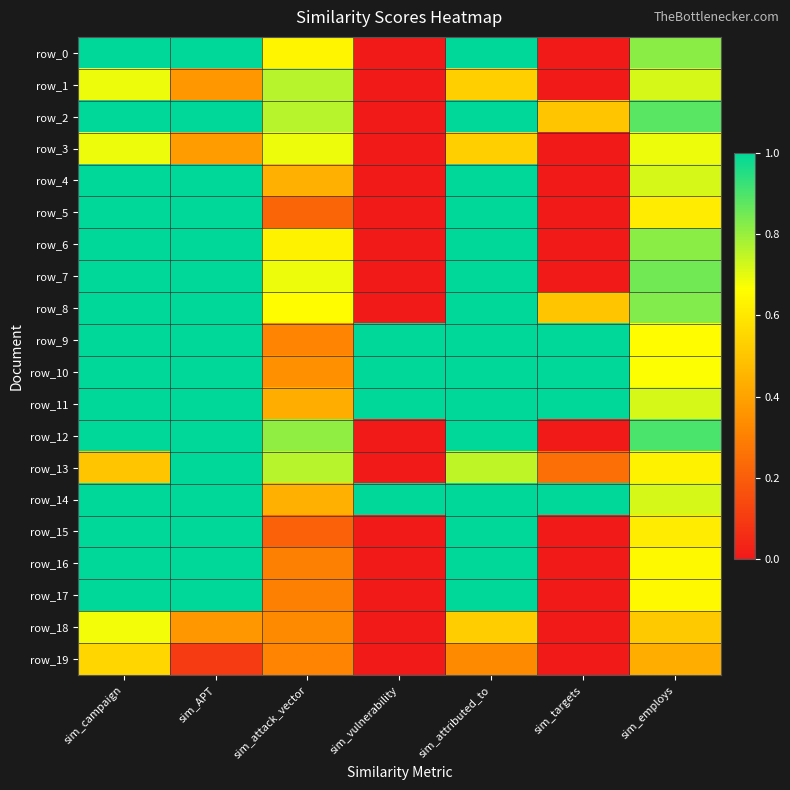

Reading right to left, what are all the values shown in this chart?

row_0: sim_employs=0.8	sim_targets=0.0	sim_attributed_to=1.0	sim_vulnerability=0.0	sim_attack_vector=0.6	sim_APT=1.0	sim_campaign=1.0
row_1: sim_employs=0.7	sim_targets=0.0	sim_attributed_to=0.5	sim_vulnerability=0.0	sim_attack_vector=0.8	sim_APT=0.4	sim_campaign=0.7
row_2: sim_employs=0.9	sim_targets=0.5	sim_attributed_to=1.0	sim_vulnerability=0.0	sim_attack_vector=0.8	sim_APT=1.0	sim_campaign=1.0
row_3: sim_employs=0.7	sim_targets=0.0	sim_attributed_to=0.5	sim_vulnerability=0.0	sim_attack_vector=0.7	sim_APT=0.4	sim_campaign=0.7
row_4: sim_employs=0.7	sim_targets=0.0	sim_attributed_to=1.0	sim_vulnerability=0.0	sim_attack_vector=0.4	sim_APT=1.0	sim_campaign=1.0
row_5: sim_employs=0.6	sim_targets=0.0	sim_attributed_to=1.0	sim_vulnerability=0.0	sim_attack_vector=0.2	sim_APT=1.0	sim_campaign=1.0
row_6: sim_employs=0.8	sim_targets=0.0	sim_attributed_to=1.0	sim_vulnerability=0.0	sim_attack_vector=0.6	sim_APT=1.0	sim_campaign=1.0
row_7: sim_employs=0.8	sim_targets=0.0	sim_attributed_to=1.0	sim_vulnerability=0.0	sim_attack_vector=0.7	sim_APT=1.0	sim_campaign=1.0
row_8: sim_employs=0.8	sim_targets=0.5	sim_attributed_to=1.0	sim_vulnerability=0.0	sim_attack_vector=0.7	sim_APT=1.0	sim_campaign=1.0
row_9: sim_employs=0.7	sim_targets=1.0	sim_attributed_to=1.0	sim_vulnerability=1.0	sim_attack_vector=0.3	sim_APT=1.0	sim_campaign=1.0
row_10: sim_employs=0.7	sim_targets=1.0	sim_attributed_to=1.0	sim_vulnerability=1.0	sim_attack_vector=0.3	sim_APT=1.0	sim_campaign=1.0
row_11: sim_employs=0.7	sim_targets=1.0	sim_attributed_to=1.0	sim_vulnerability=1.0	sim_attack_vector=0.4	sim_APT=1.0	sim_campaign=1.0
row_12: sim_employs=0.9	sim_targets=0.0	sim_attributed_to=1.0	sim_vulnerability=0.0	sim_attack_vector=0.8	sim_APT=1.0	sim_campaign=1.0
row_13: sim_employs=0.6	sim_targets=0.2	sim_attributed_to=0.8	sim_vulnerability=0.0	sim_attack_vector=0.8	sim_APT=1.0	sim_campaign=0.5
row_14: sim_employs=0.7	sim_targets=1.0	sim_attributed_to=1.0	sim_vulnerability=1.0	sim_attack_vector=0.4	sim_APT=1.0	sim_campaign=1.0
row_15: sim_employs=0.6	sim_targets=0.0	sim_attributed_to=1.0	sim_vulnerability=0.0	sim_attack_vector=0.2	sim_APT=1.0	sim_campaign=1.0
row_16: sim_employs=0.7	sim_targets=0.0	sim_attributed_to=1.0	sim_vulnerability=0.0	sim_attack_vector=0.3	sim_APT=1.0	sim_campaign=1.0
row_17: sim_employs=0.7	sim_targets=0.0	sim_attributed_to=1.0	sim_vulnerability=0.0	sim_attack_vector=0.3	sim_APT=1.0	sim_campaign=1.0
row_18: sim_employs=0.5	sim_targets=0.0	sim_attributed_to=0.5	sim_vulnerability=0.0	sim_attack_vector=0.3	sim_APT=0.4	sim_campaign=0.7
row_19: sim_employs=0.4	sim_targets=0.0	sim_attributed_to=0.3	sim_vulnerability=0.0	sim_attack_vector=0.3	sim_APT=0.1	sim_campaign=0.6